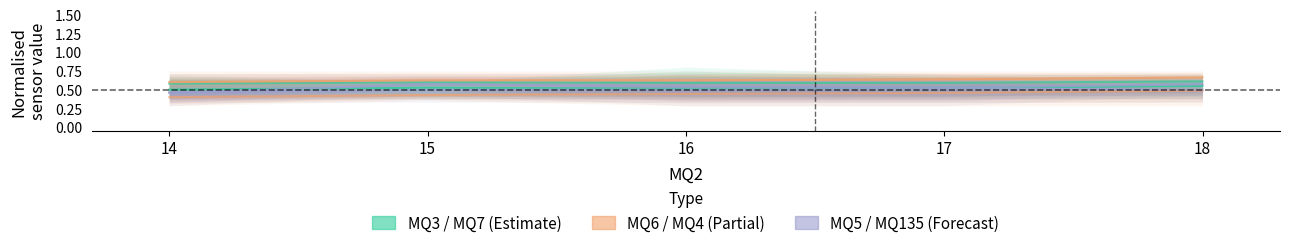

Reading left to right, transcribe all the data shown in this chart.

MQ3: 0.5	0.5	0.5	0.5	0.6
MQ7: 0.6	0.6	0.6	0.6	0.6
MQ6: 0.6	0.6	0.6	0.6	0.7
MQ4: 0.4	0.4	0.4	0.5	0.5
MQ5: 0.5	0.6	0.5	0.5	0.6
MQ135: 0.5	0.5	0.5	0.5	0.5